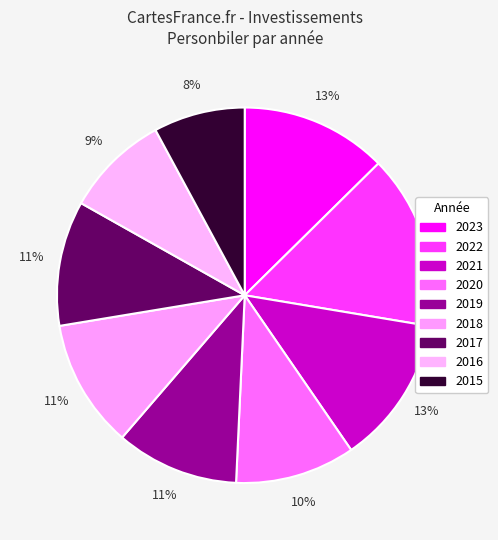

Which slice is the largest?

2022